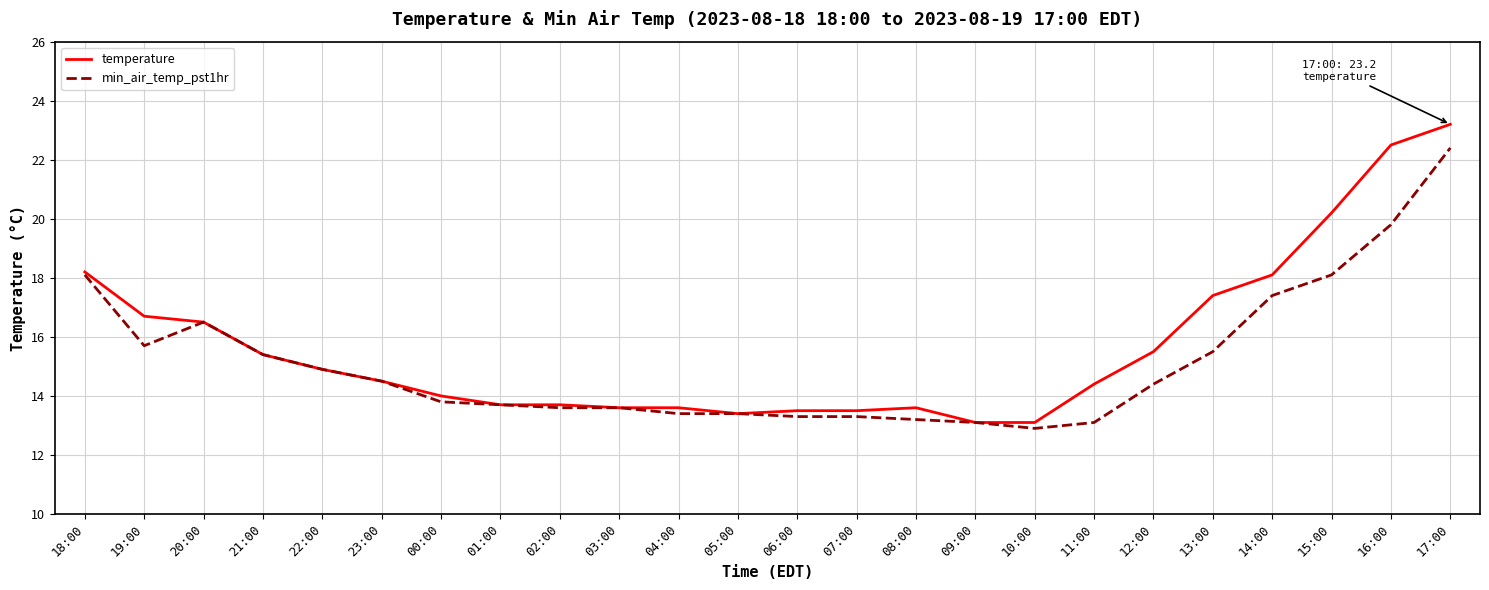

Is the value of temperature at 11:00 greater than the value of min_air_temp_pst1hr at 04:00?

Yes